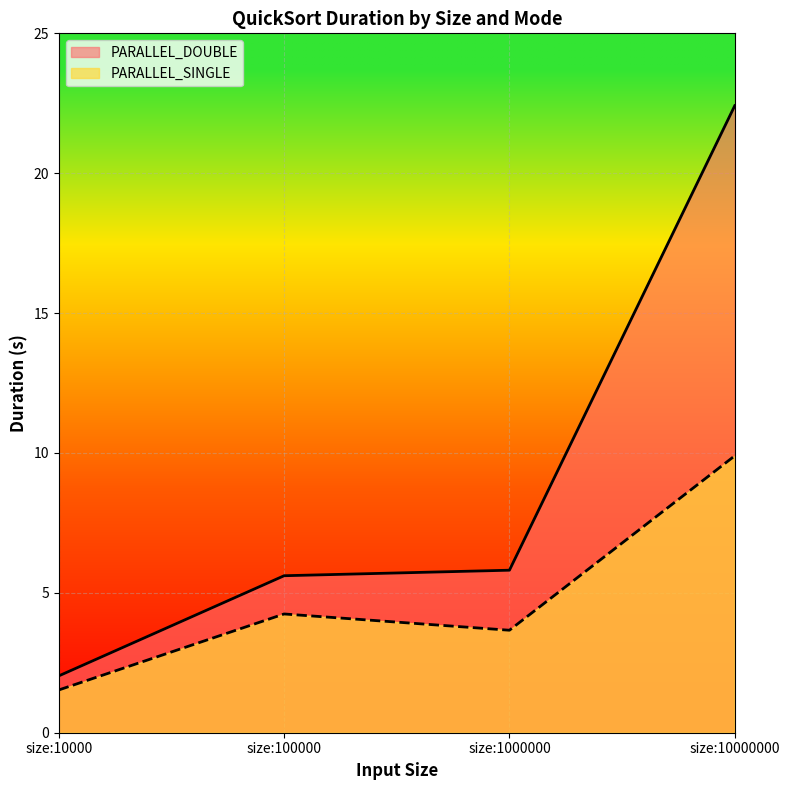

At size:1000000, list the series in order from largest to smallest.

PARALLEL_DOUBLE, PARALLEL_SINGLE